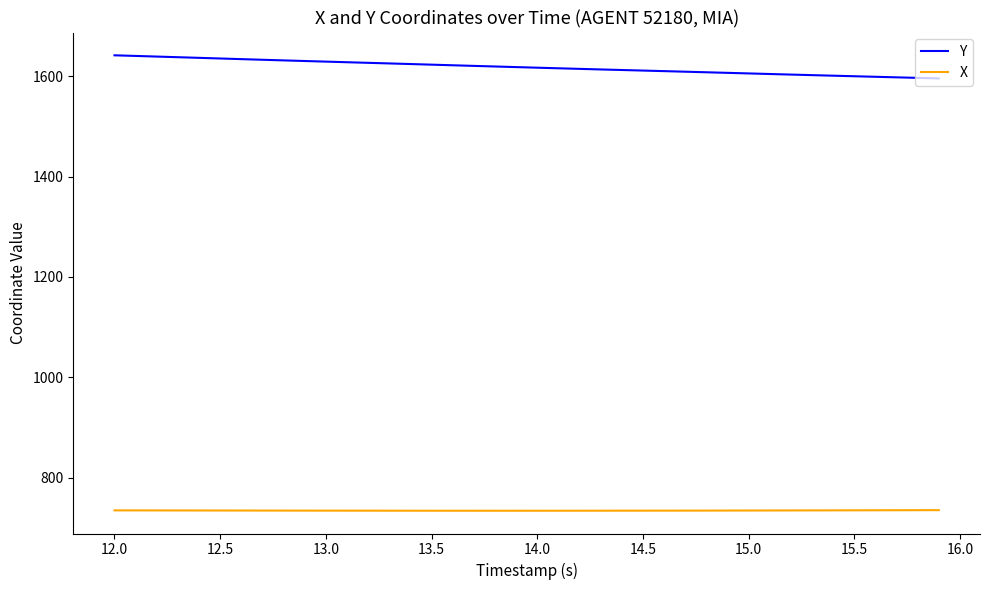

How many lines are shown in the chart?

2